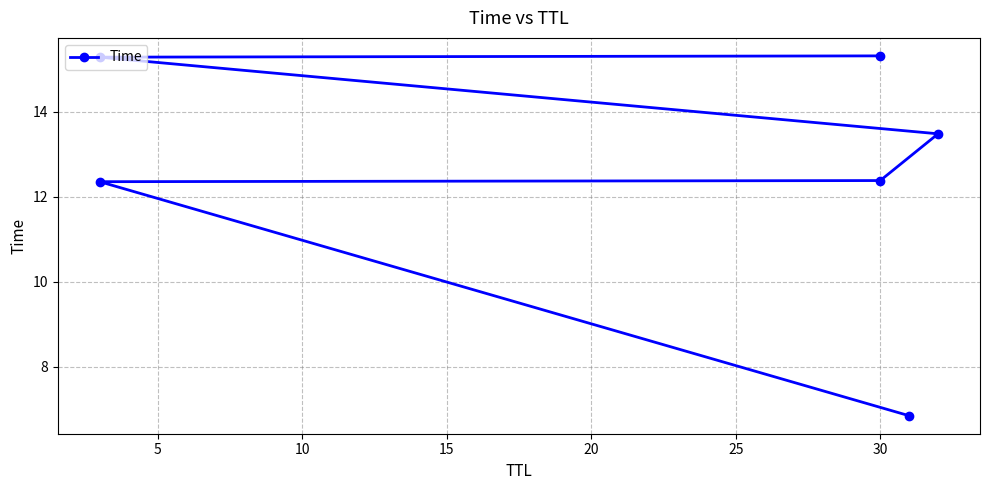

Is this an area chart (filled region under the line)?

No